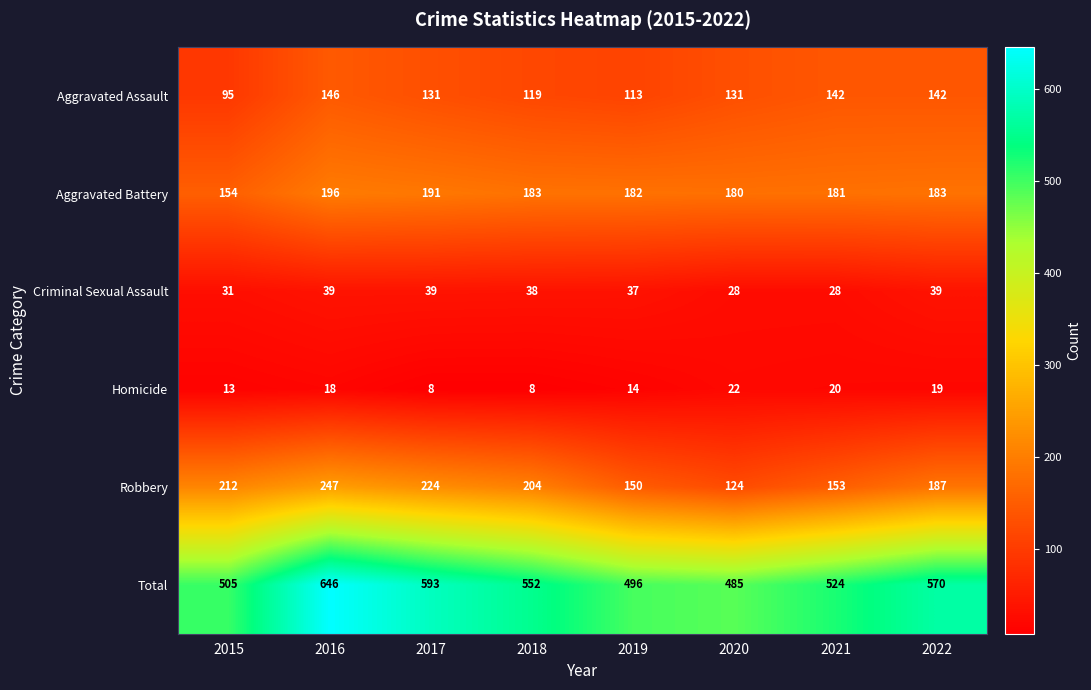

How many data points in Criminal Sexual Assault are less than 38?

4